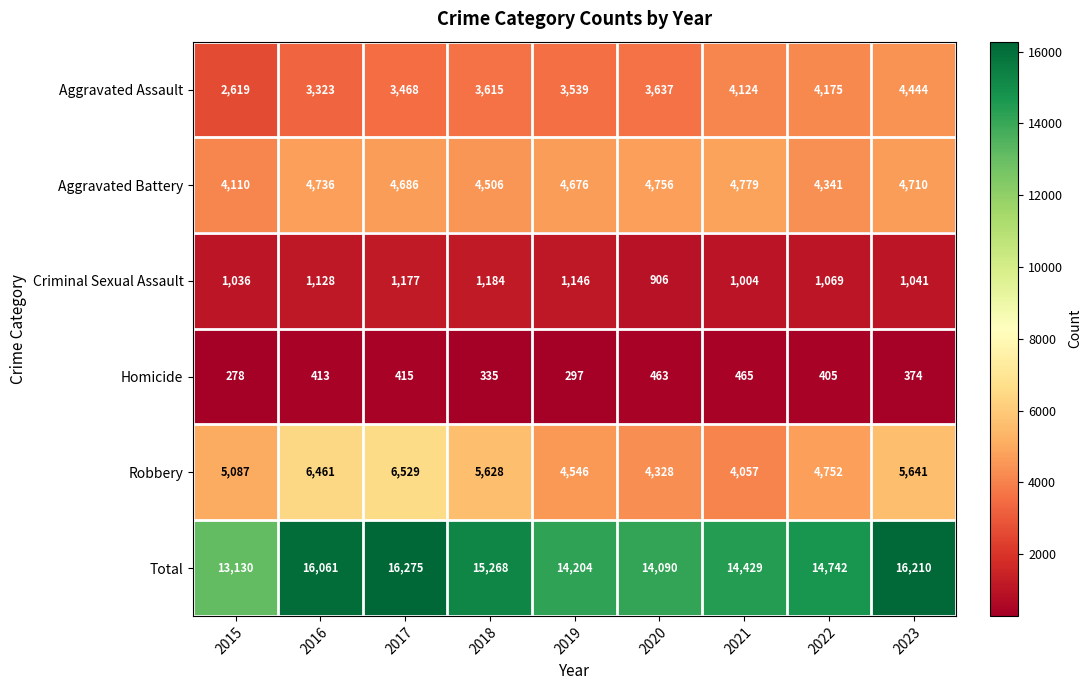

How many distinct data groups are displayed?

6